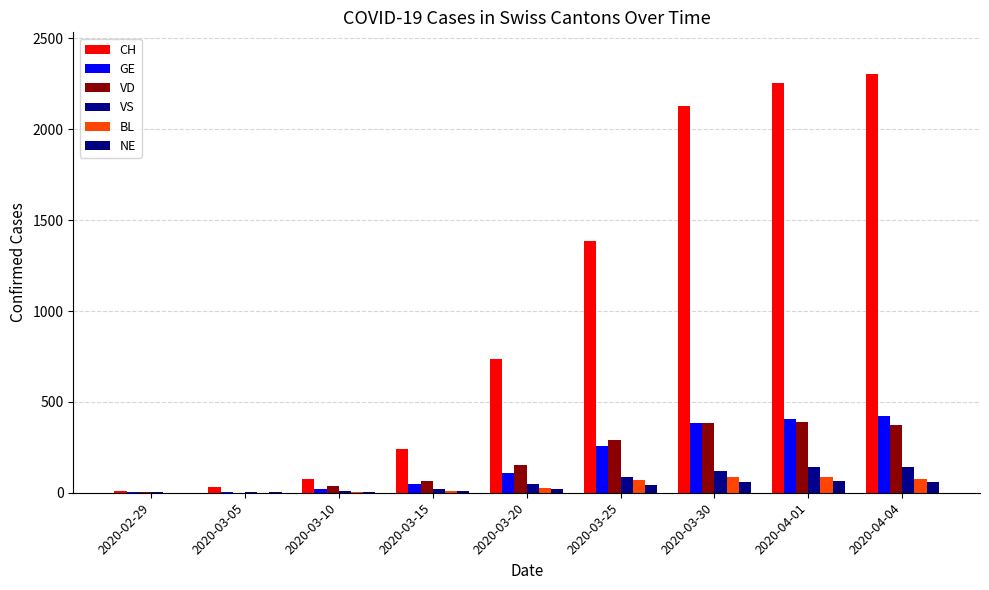

What is the spread (max minus min) of values at 2020-04-01?

2186